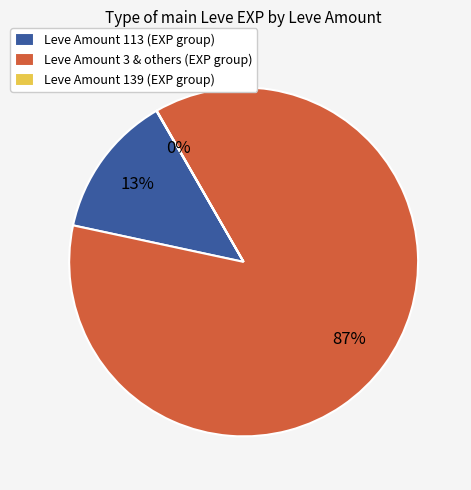

What percentage is the Leve Amount 3 & others (EXP group) slice, to the nearest percent?

87%